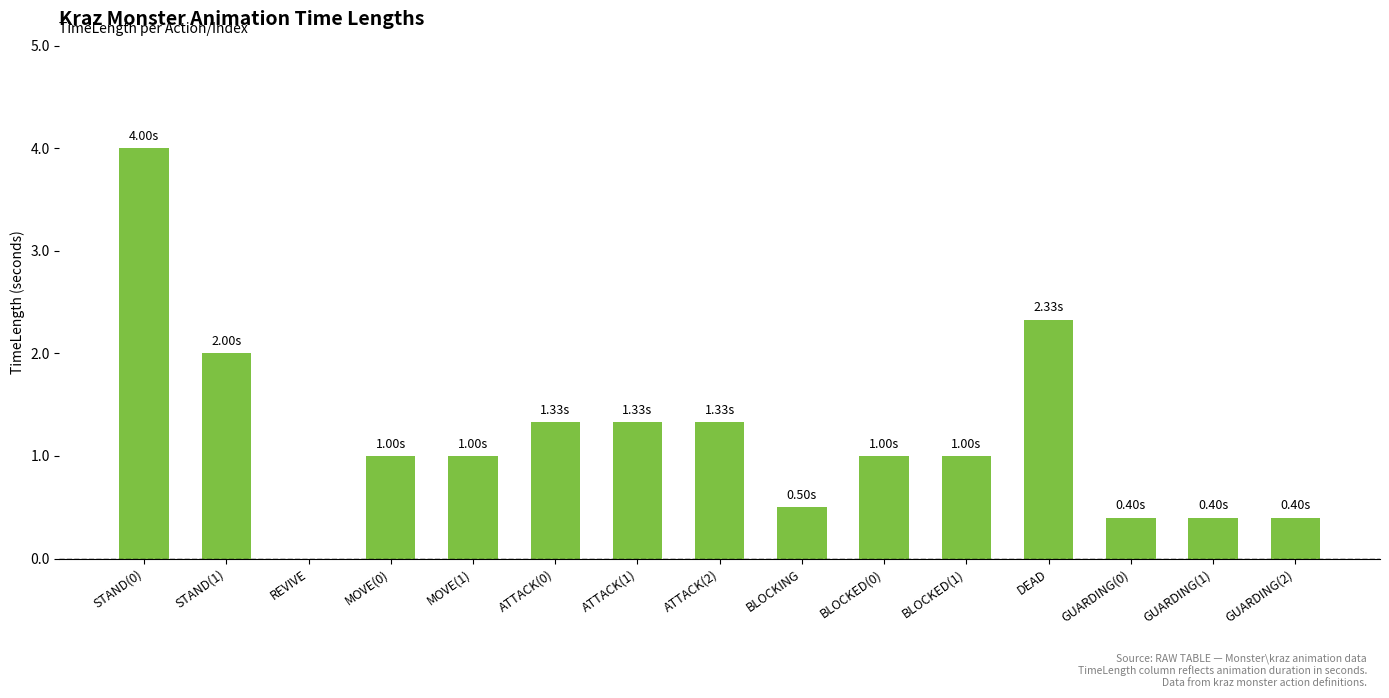

What is the sum of the values at ATTACK(2) and GUARDING(1)?

1.7